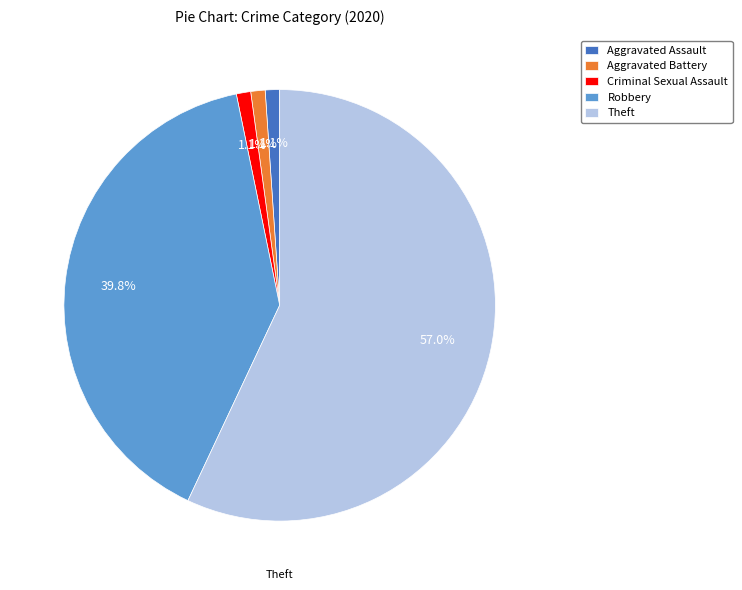

Which slice is the largest?

Theft